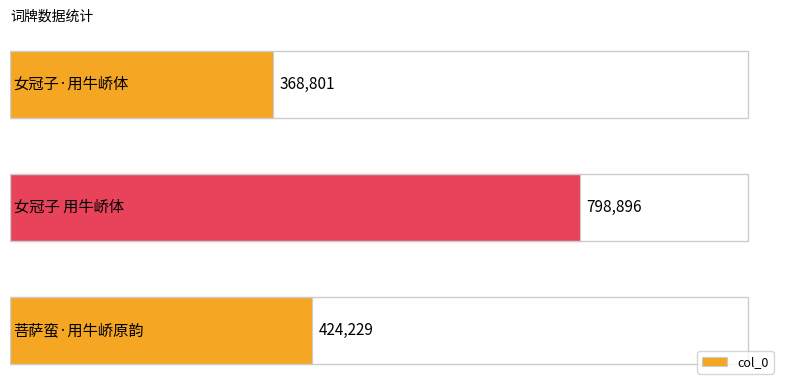

How many values are between 368801 and 798896?

3